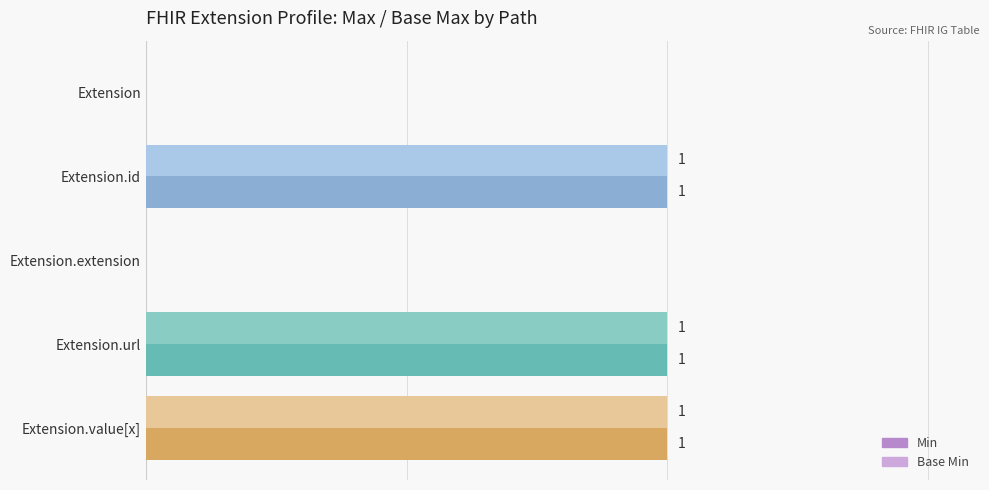

What is the average value of the Base Min series?

1